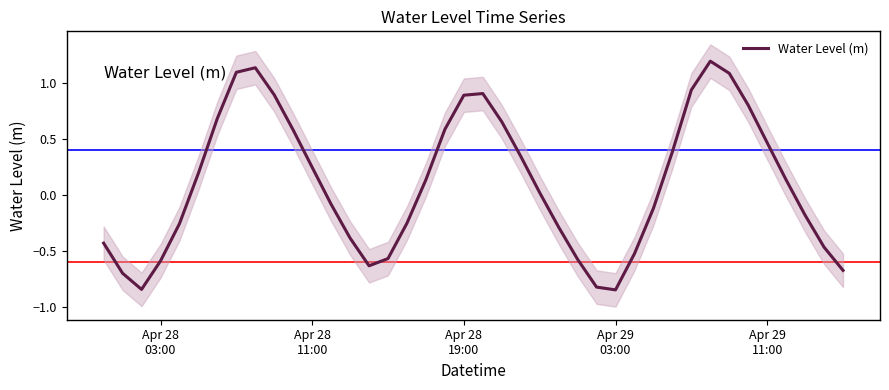

What is the difference between the second highest and minimum values?

2.0